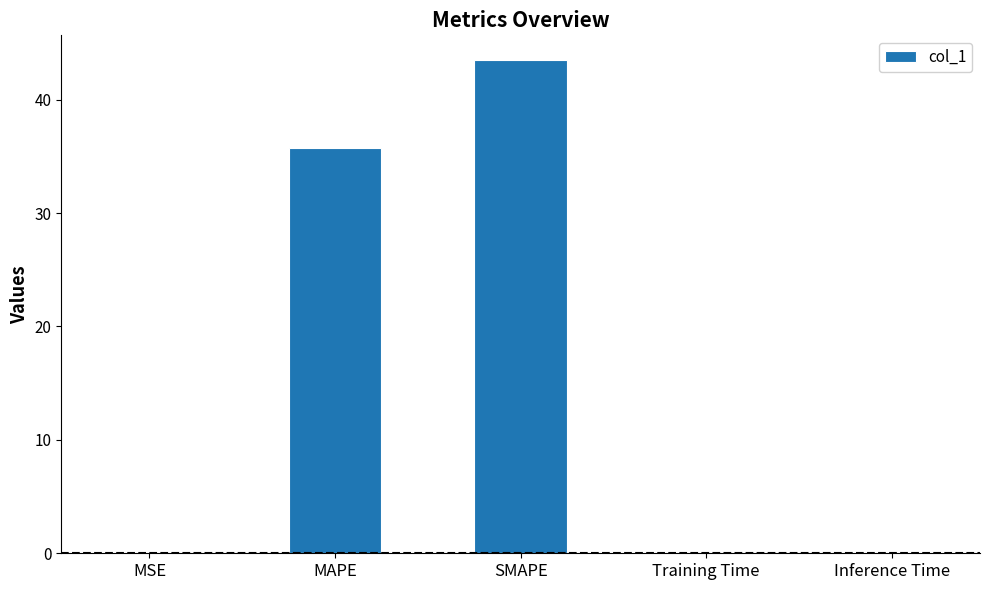

At which category does the chart reach its peak across all series?

SMAPE